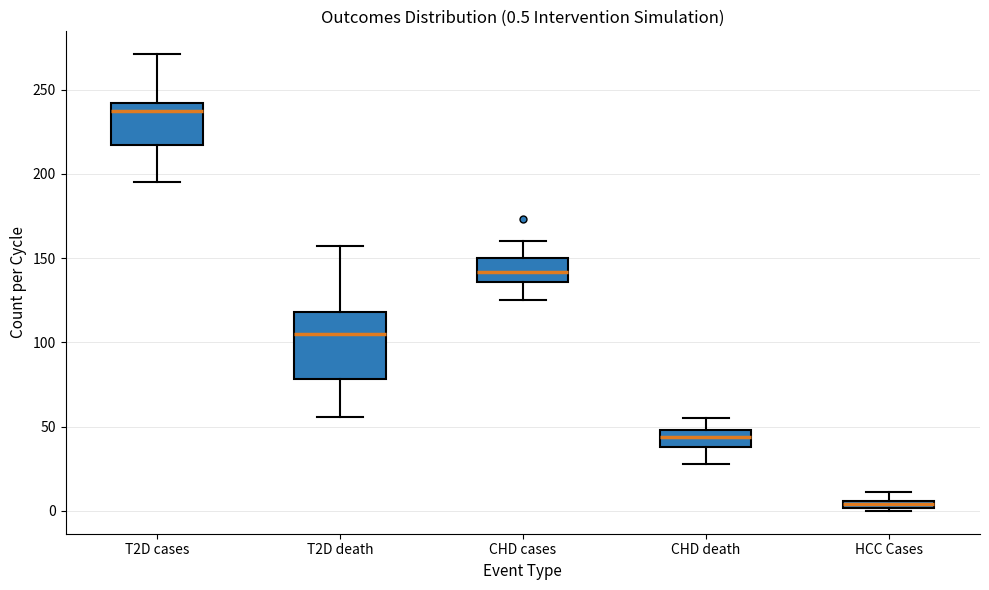

Comparing the boxes themselves (not the whiskers), which one is the tallest?

T2D death